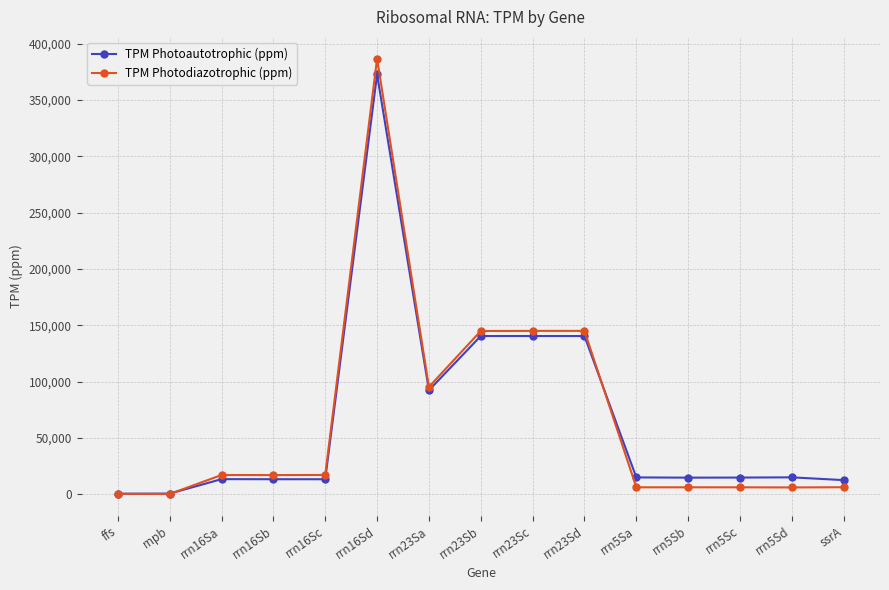

What is the total value across all series at rrn23Sa?

187663.2